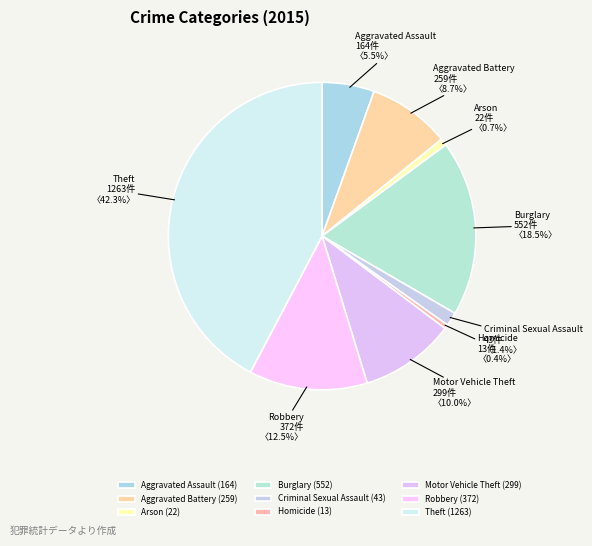

How many segments does this pie chart have?

9